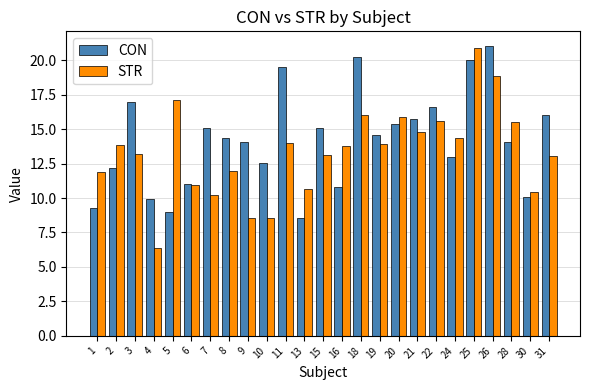

What is the maximum value for STR?

20.9